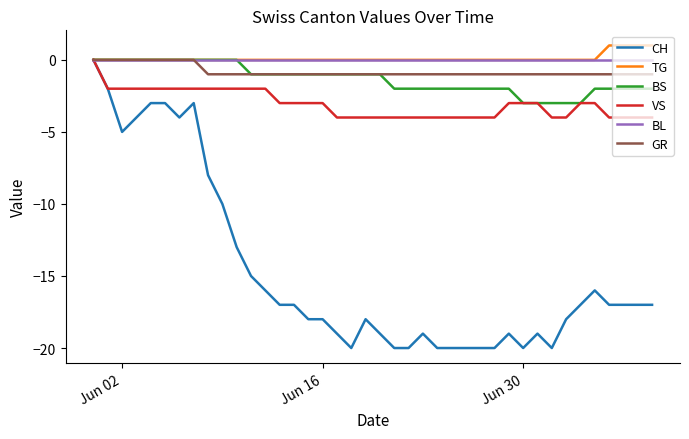

Which series has the widest spread of values?

CH